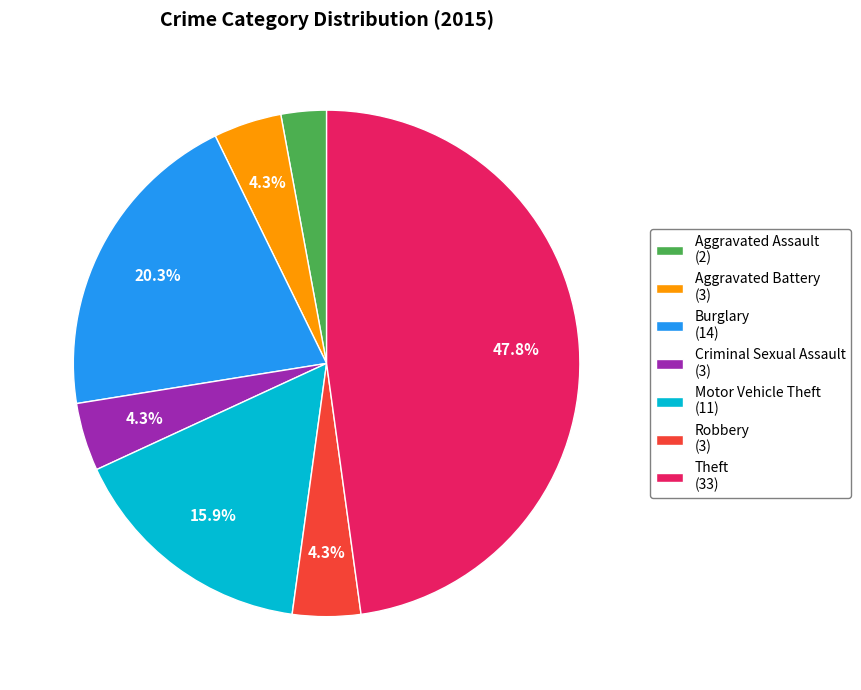

How many segments does this pie chart have?

7